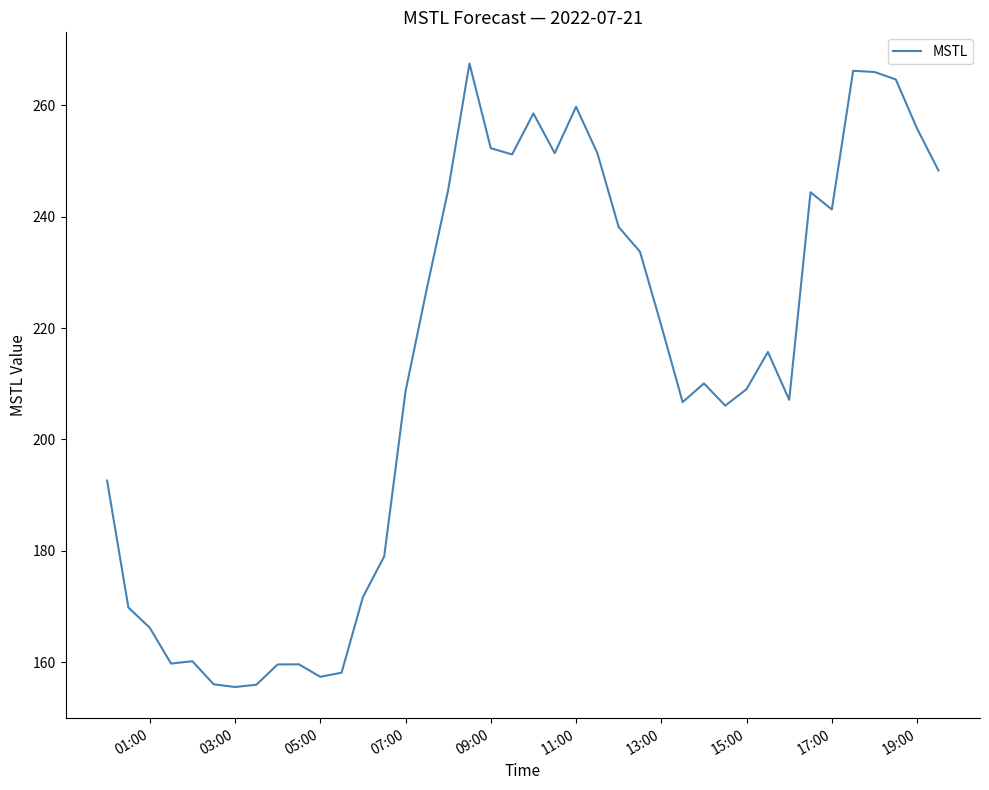

What is the minimum value shown in the chart?

155.5